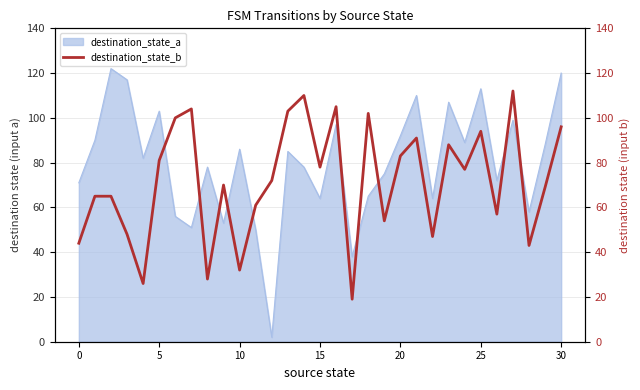

True or false: destination_state_a has a value of 72 at 25.

False